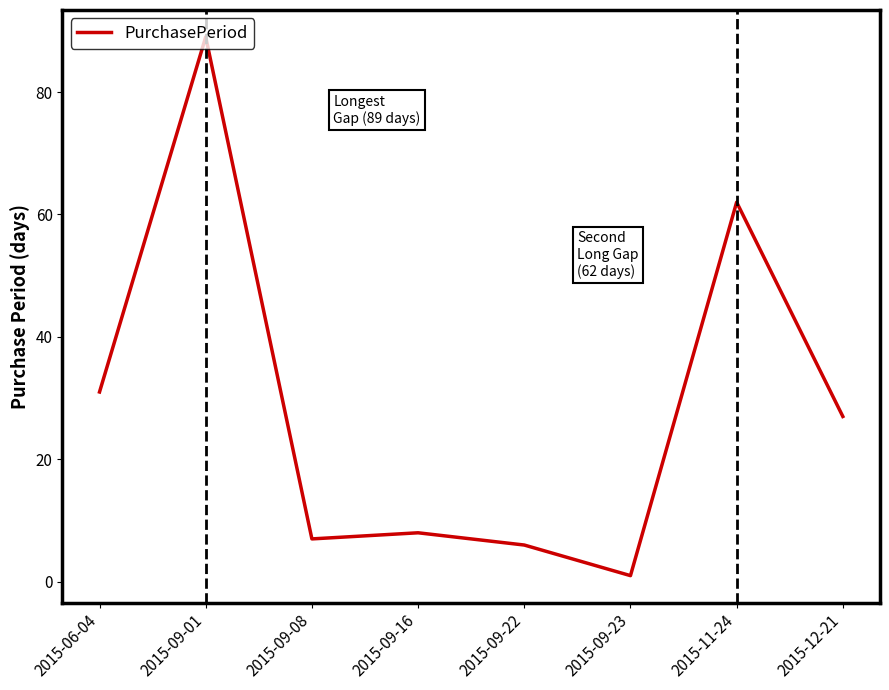

How many interior local valleys (lower than both neighbors) does the data have?

2